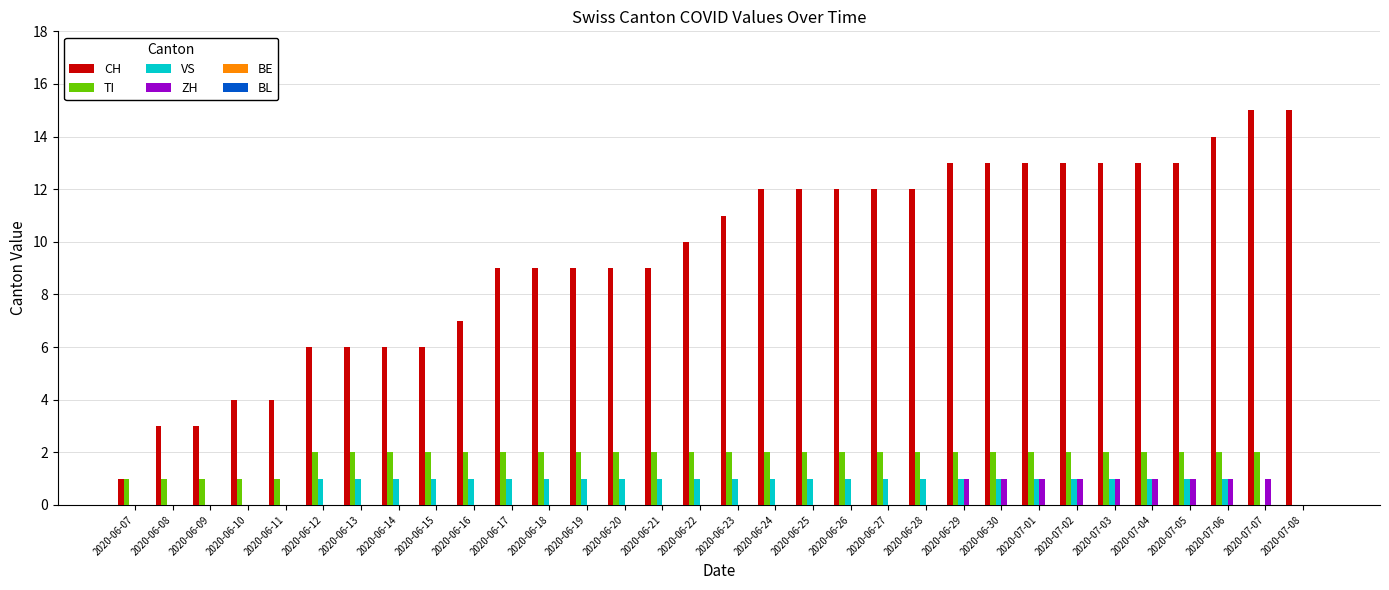

The ZH series shows 0 at 2020-06-15. True or false?

True